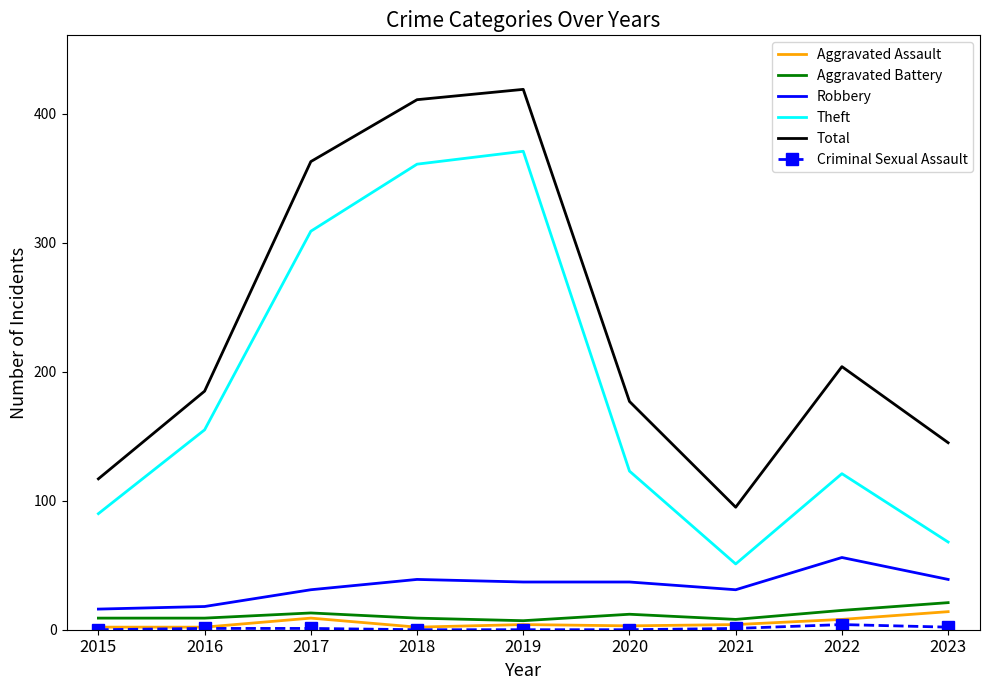

At which label is Theft closest to 211?

2016